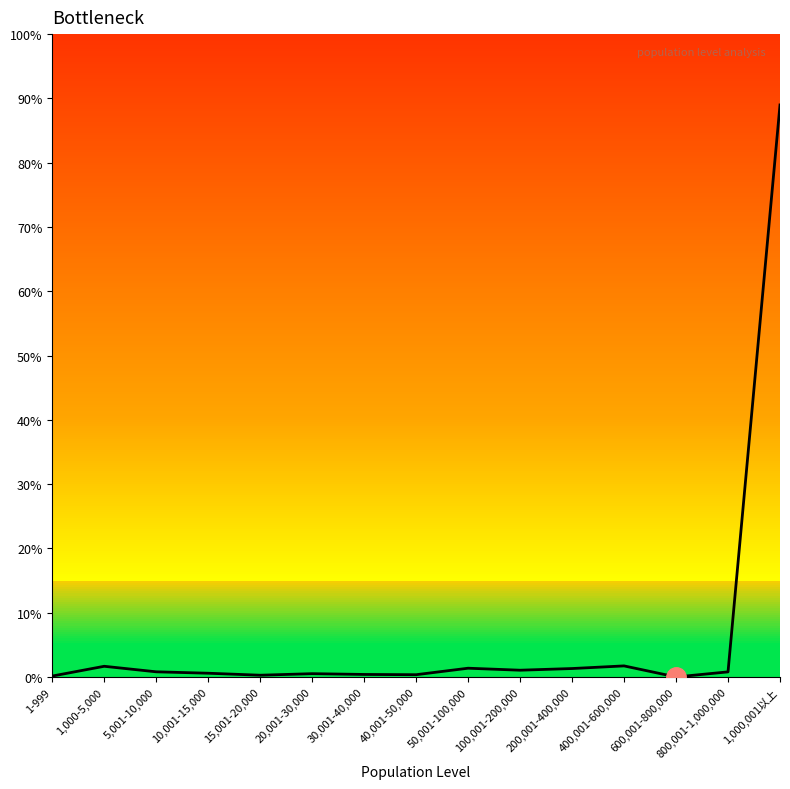

What is the label of the 6th point from the left?

20,001-30,000